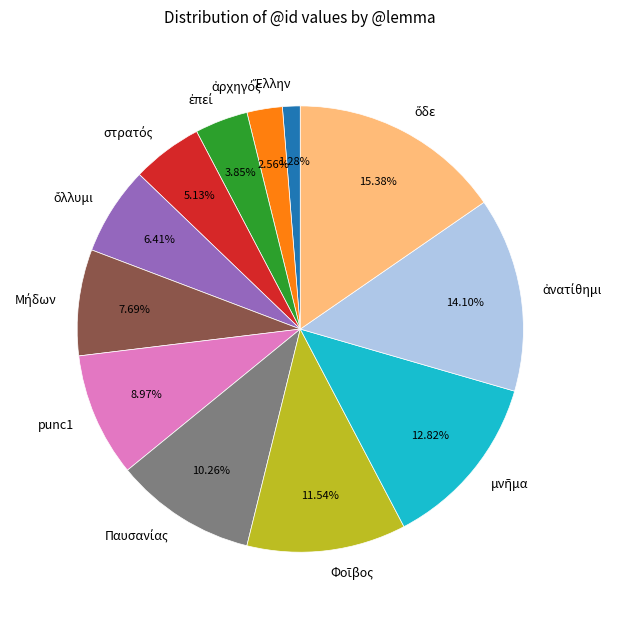

Does any single category account for the majority?

No